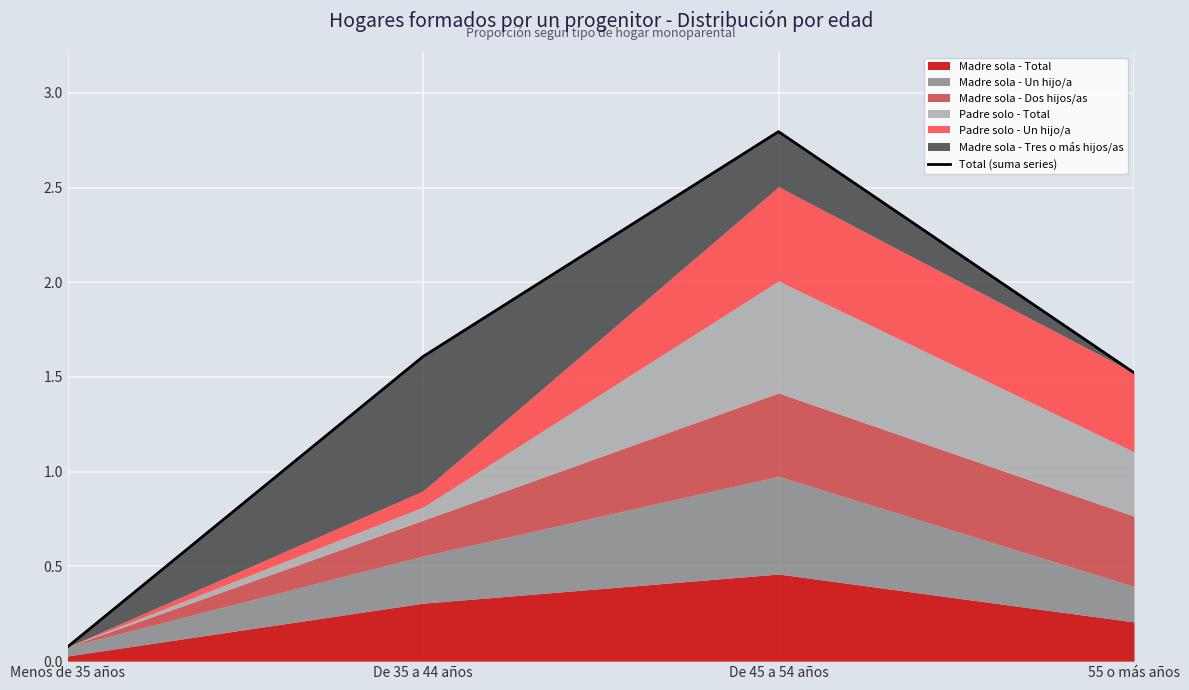

Reading left to right, transcribe all the data shown in this chart.

0.1	1.6	2.8	1.5